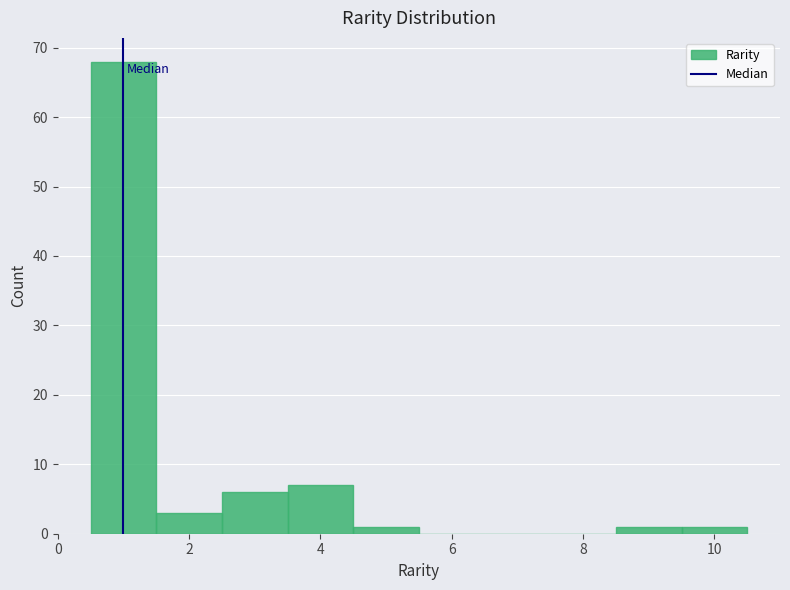

Reading left to right, list every bar in this chart as the range it spans on the x-axis followed by its height. Neither the bar edges nor the heights are printed on the chart, so give them approximately, as read against the axes.

0.5 to 1.5: 68
1.5 to 2.5: 3
2.5 to 3.5: 6
3.5 to 4.5: 7
4.5 to 5.5: 1
5.5 to 6.5: 0
6.5 to 7.5: 0
7.5 to 8.5: 0
8.5 to 9.5: 1
9.5 to 10.5: 1